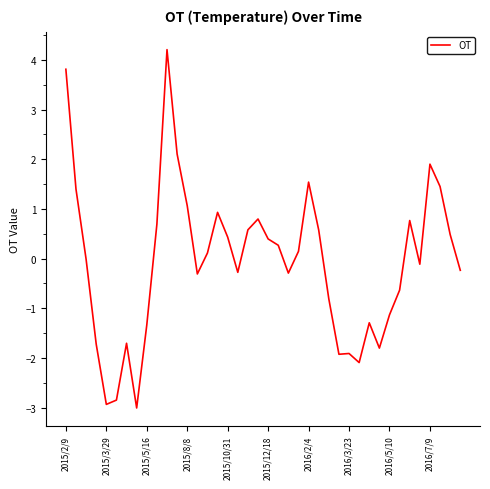

What is the minimum value shown in the chart?

-3.0